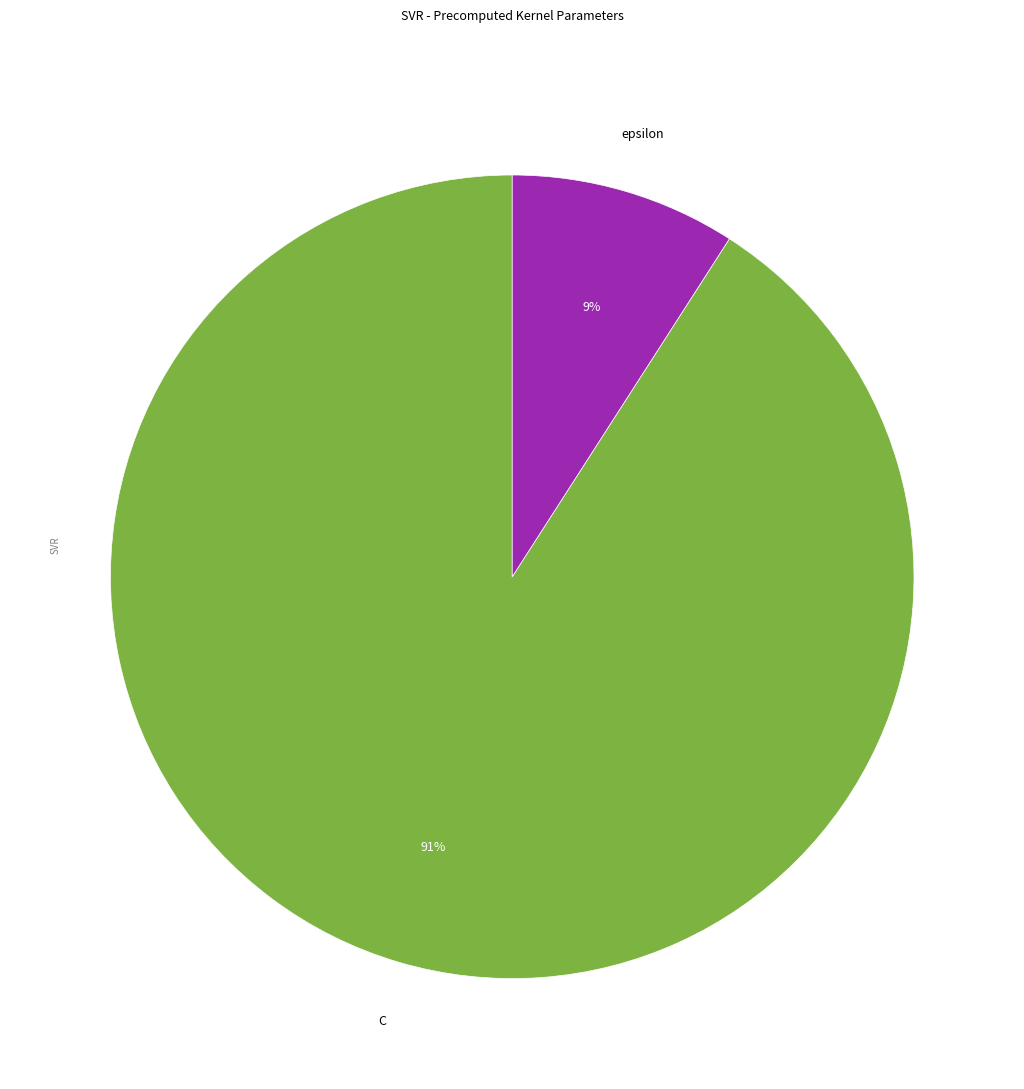

How many segments does this pie chart have?

2